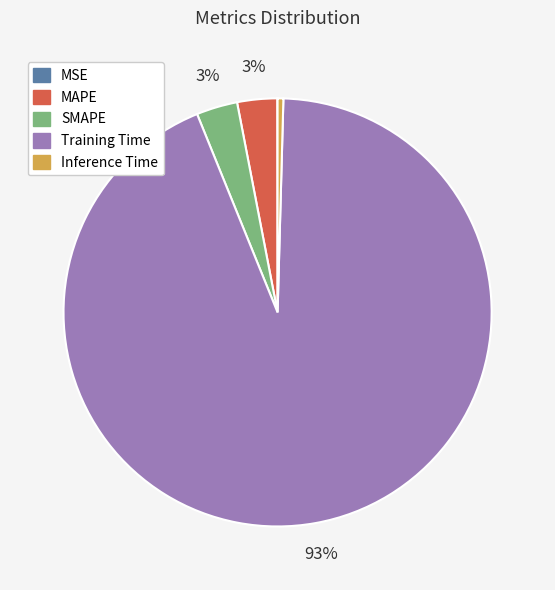

Is the sum of SMAPE and Inference Time greater than half?

No